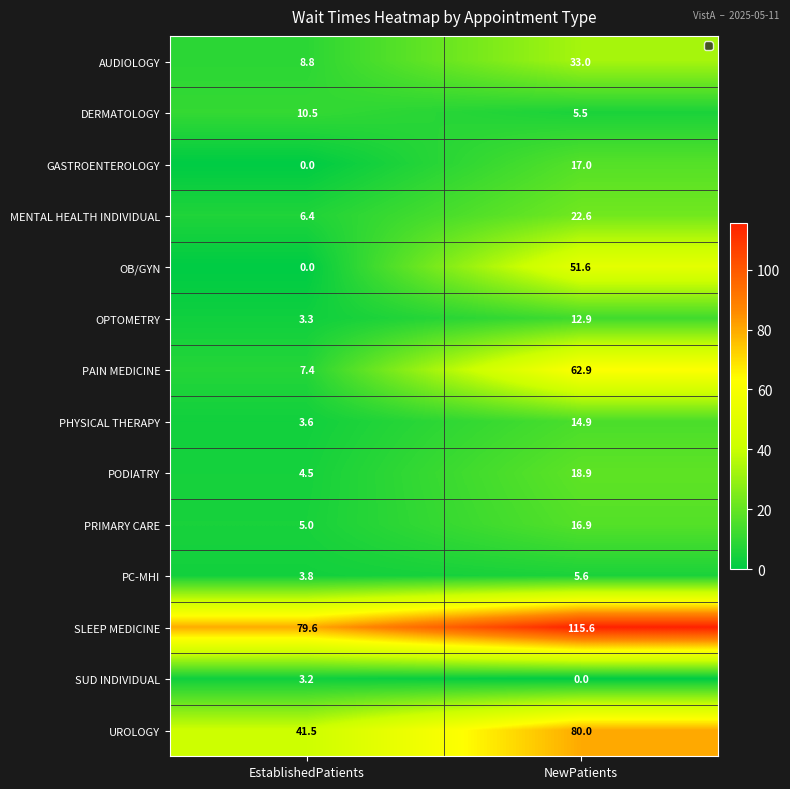

What is the sum of all PC-MHI values?

9.4